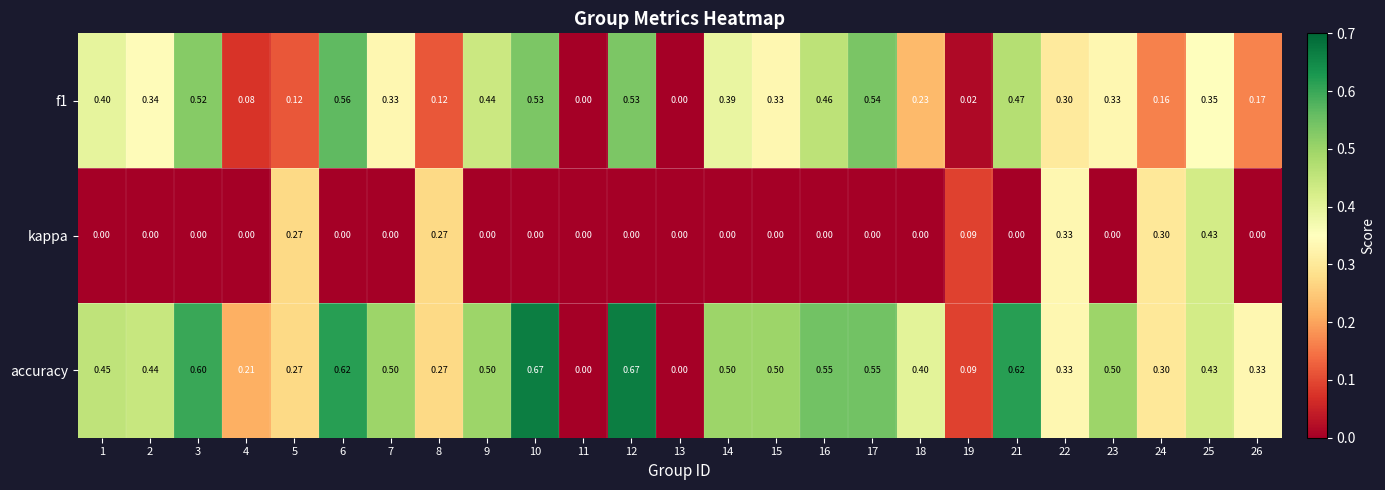

Which series has the largest total across all categories?

accuracy